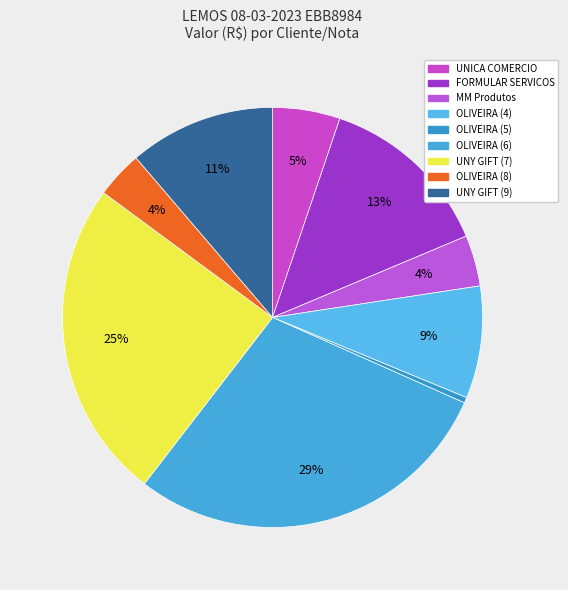

To the nearest percent, what is the difference between the largest and smallest slice percentages?

28%